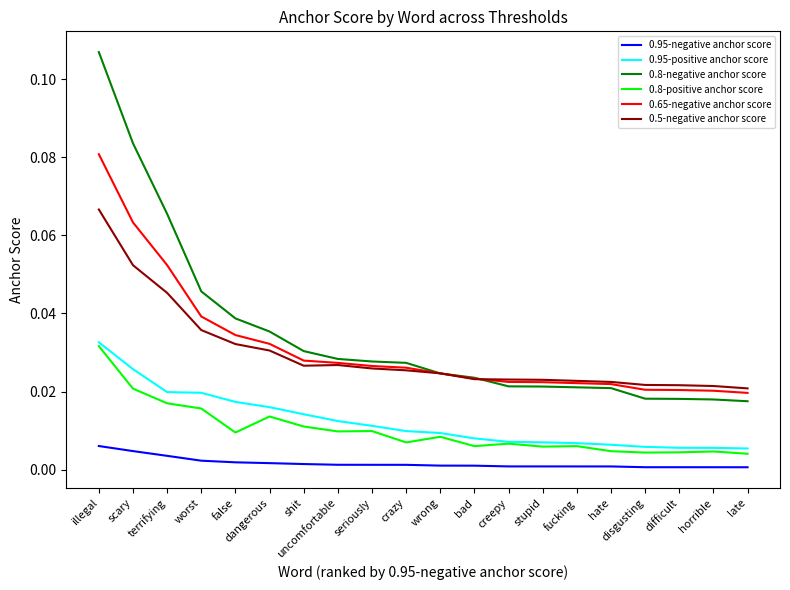

Which series has the widest spread of values?

0.8-negative anchor score